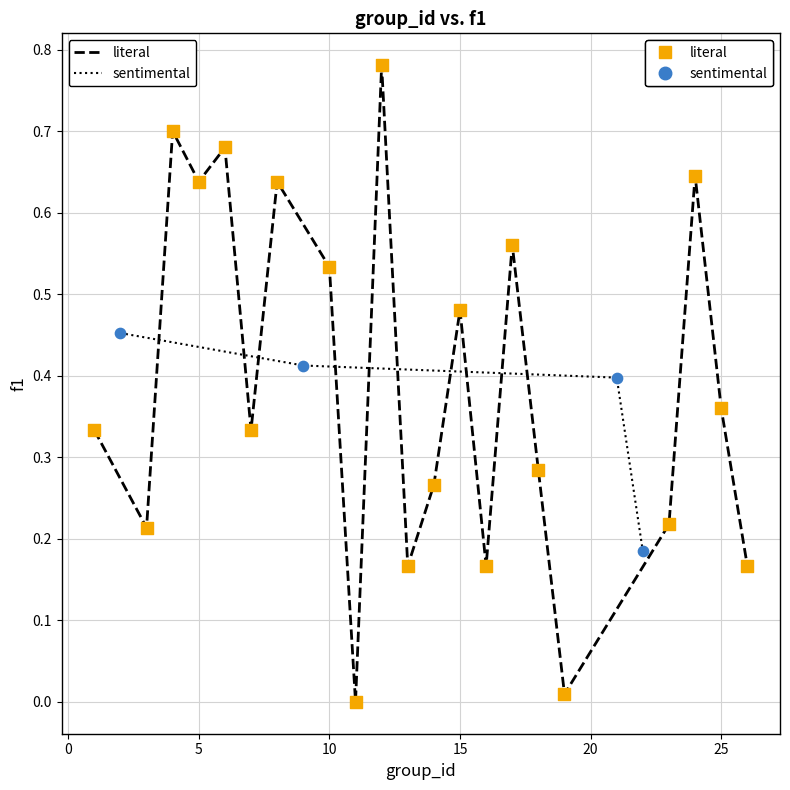

Which series has the widest spread of Y values?

literal